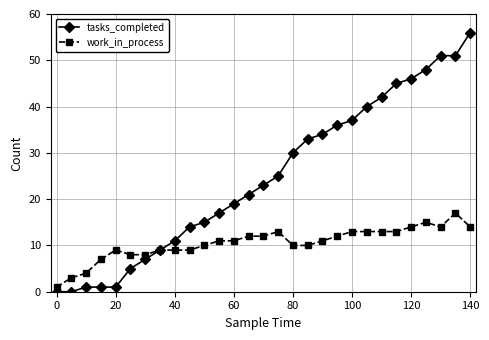

At how many categories does at least one series exceed 28?

13